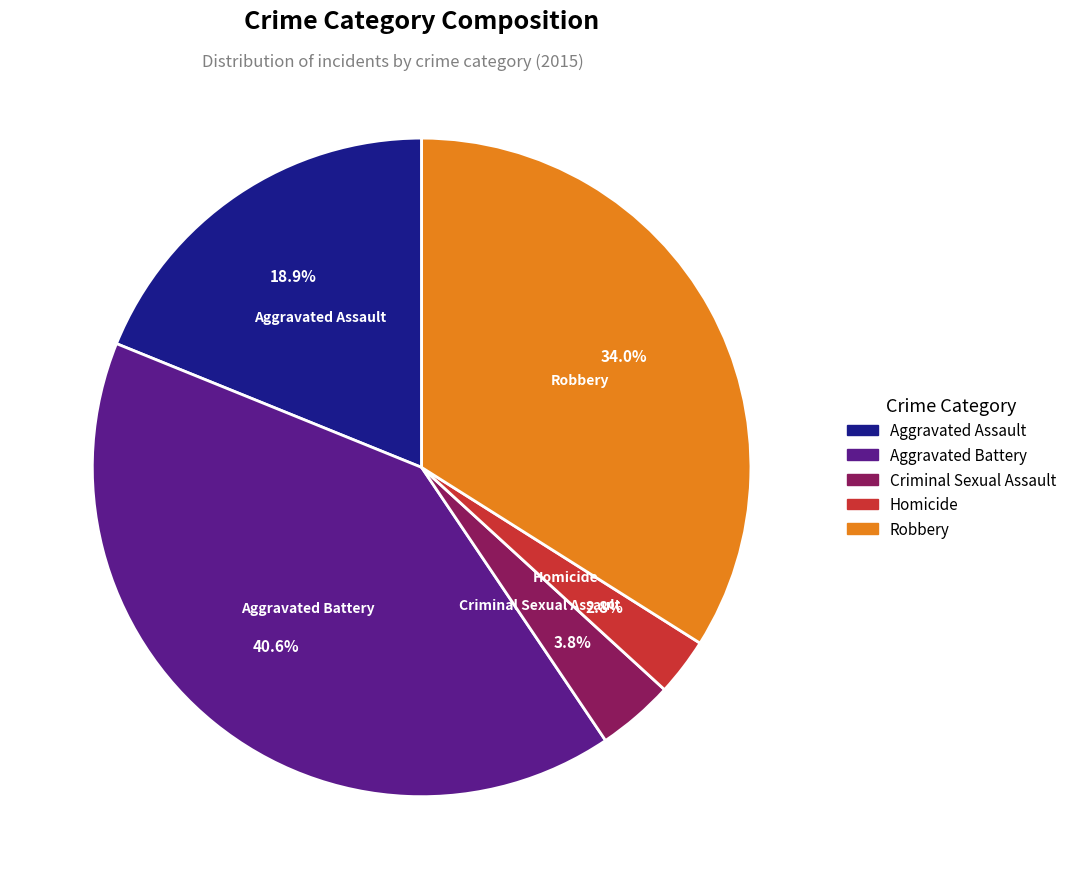

What is the ratio of the value at Aggravated Assault to the value at Robbery?

0.6